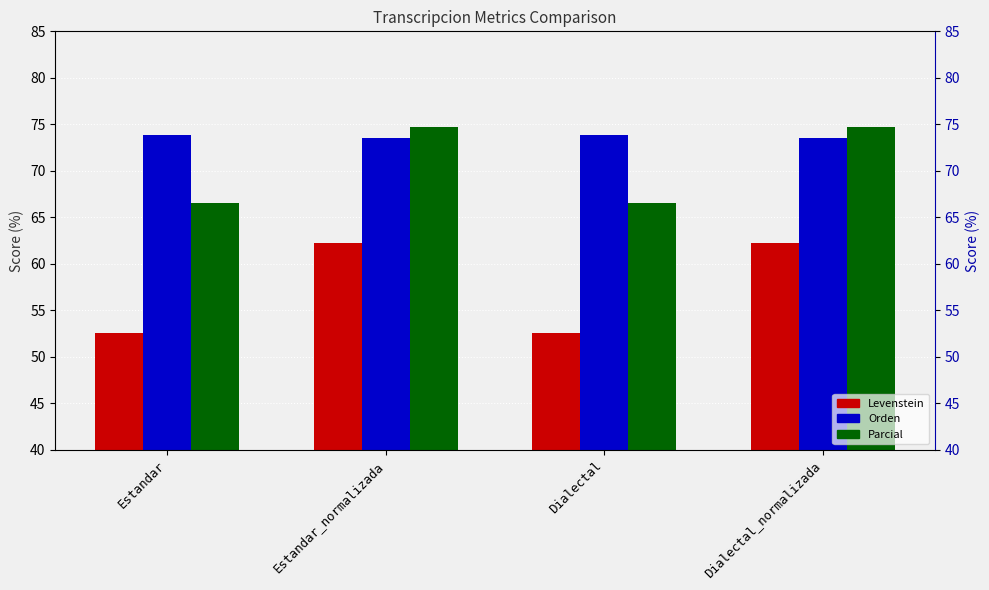

Where is Levenstein nearest to the value 57?

Estandar